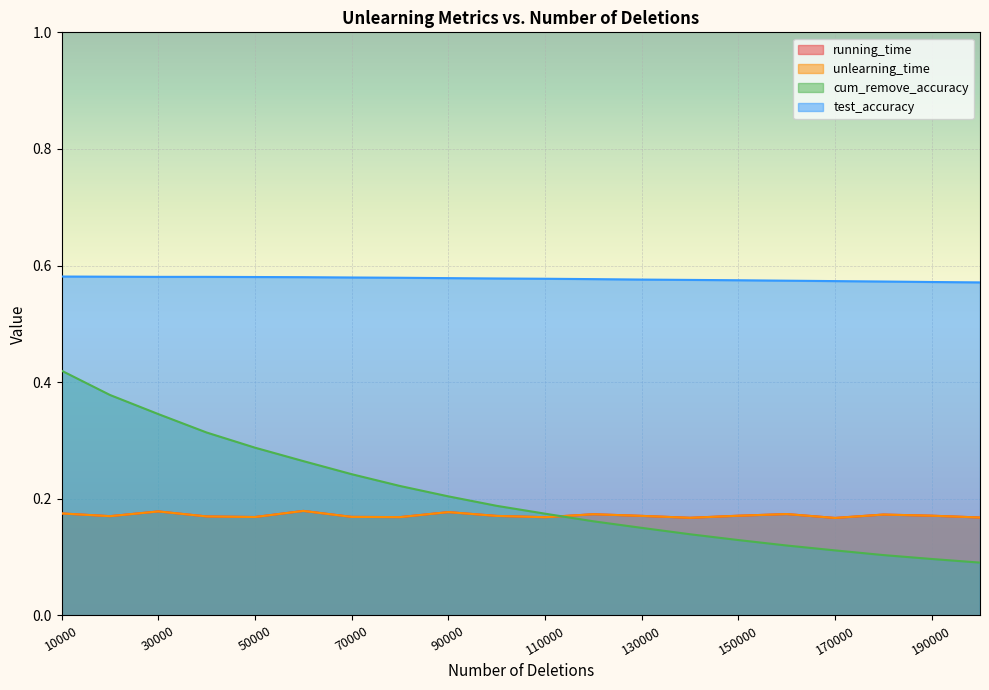

Reading left to right, extract all data points from this chart.

running_time: 10000=0.2	20000=0.2	30000=0.2	40000=0.2	50000=0.2	60000=0.2	70000=0.2	80000=0.2	90000=0.2	100000=0.2	110000=0.2	120000=0.2	130000=0.2	140000=0.2	150000=0.2	160000=0.2	170000=0.2	180000=0.2	190000=0.2	200000=0.2
unlearning_time: 10000=0.2	20000=0.2	30000=0.2	40000=0.2	50000=0.2	60000=0.2	70000=0.2	80000=0.2	90000=0.2	100000=0.2	110000=0.2	120000=0.2	130000=0.2	140000=0.2	150000=0.2	160000=0.2	170000=0.2	180000=0.2	190000=0.2	200000=0.2
cum_remove_accuracy: 10000=0.4	20000=0.4	30000=0.3	40000=0.3	50000=0.3	60000=0.3	70000=0.2	80000=0.2	90000=0.2	100000=0.2	110000=0.2	120000=0.2	130000=0.2	140000=0.1	150000=0.1	160000=0.1	170000=0.1	180000=0.1	190000=0.1	200000=0.1
test_accuracy: 10000=0.6	20000=0.6	30000=0.6	40000=0.6	50000=0.6	60000=0.6	70000=0.6	80000=0.6	90000=0.6	100000=0.6	110000=0.6	120000=0.6	130000=0.6	140000=0.6	150000=0.6	160000=0.6	170000=0.6	180000=0.6	190000=0.6	200000=0.6